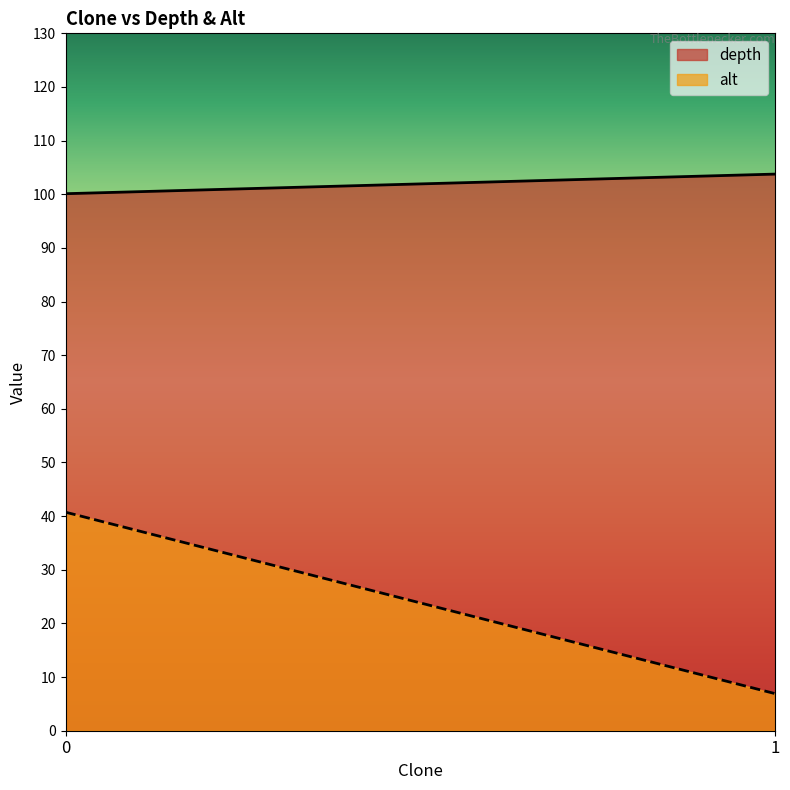

List the series in order of their peak value, highest first.

depth, alt